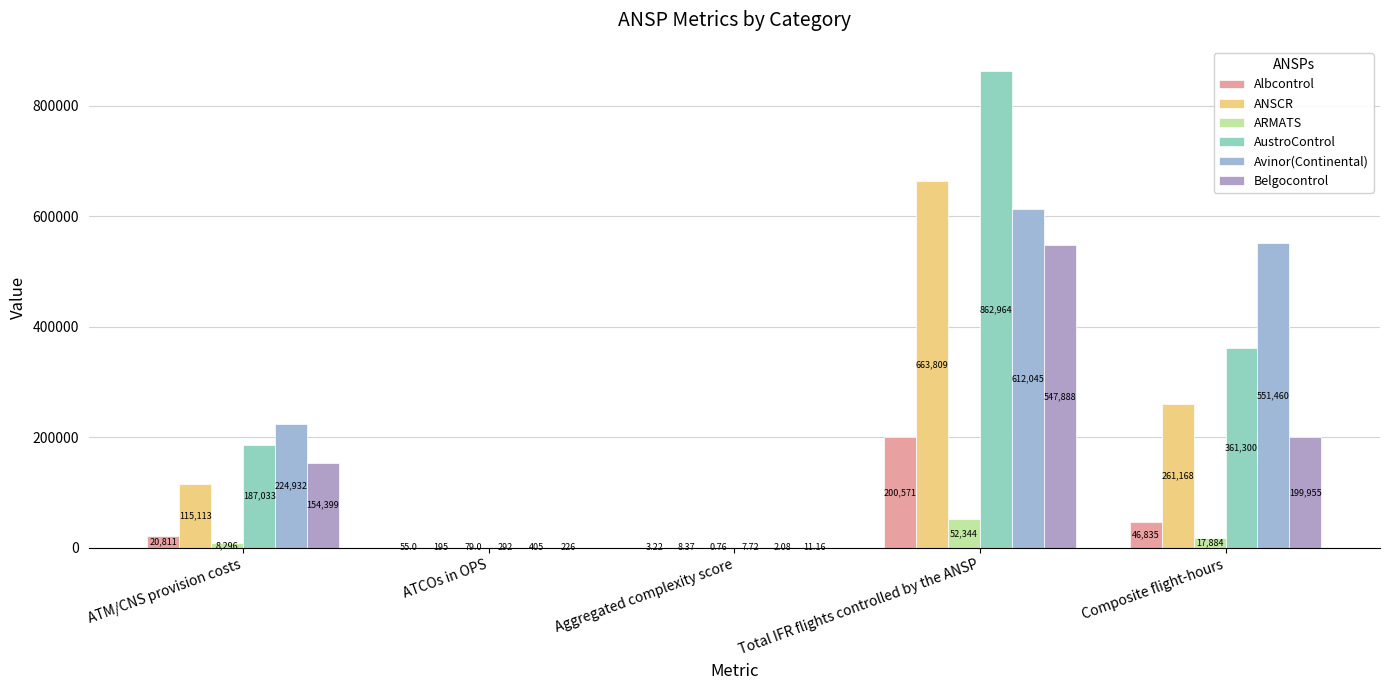

The Belgocontrol series shows 96751.0 at ATM/CNS provision costs. True or false?

False